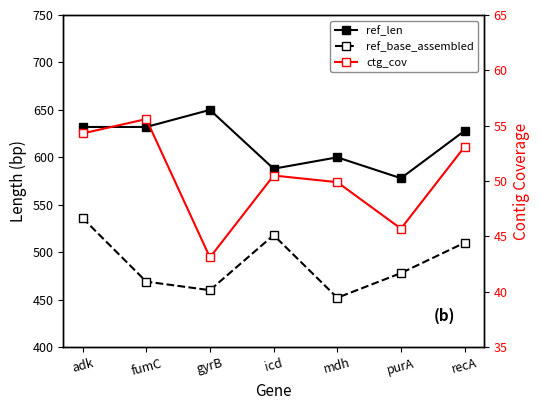

Where is the first local minimum for ref_base_assembled?

gyrB